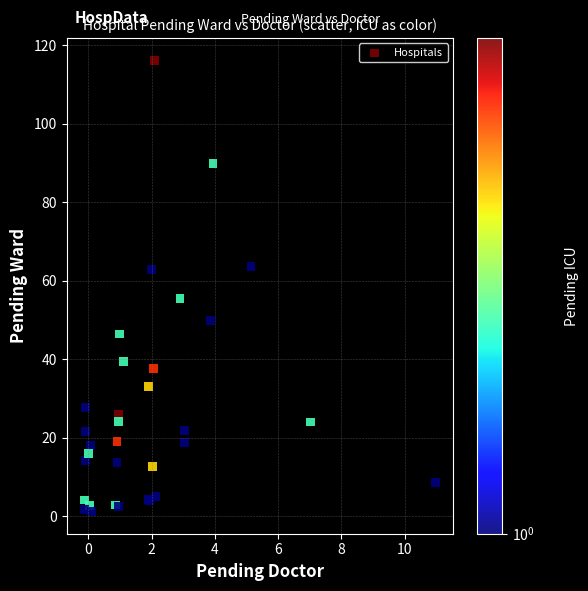

What Y value in the scatter plot is closest to 58?

55.4